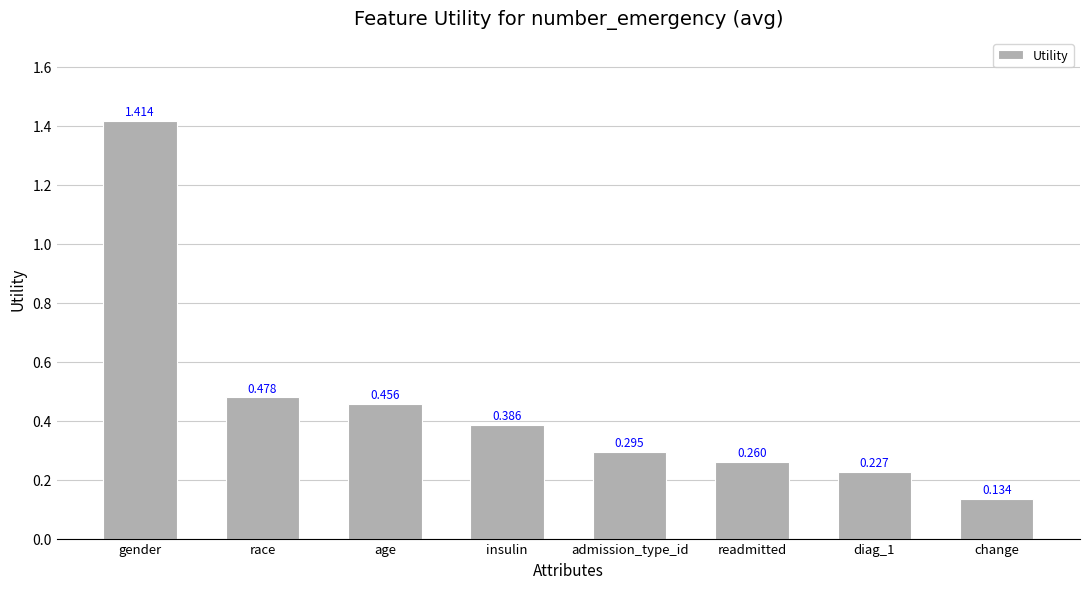

At which label is the value closest to 0?

change